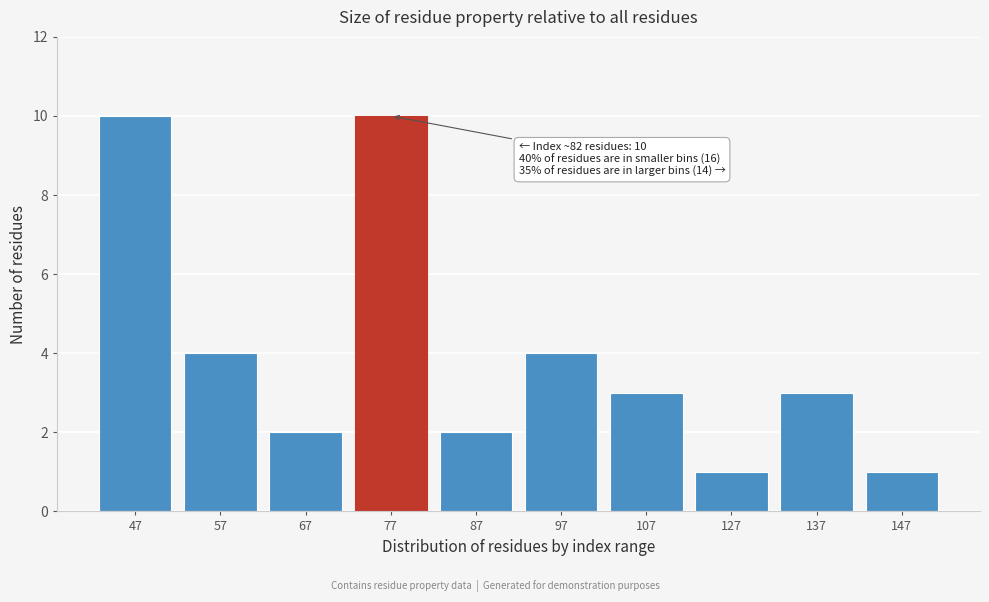

Reading left to right, what are all the values shown in this chart?

10	4	2	10	2	4	3	1	3	1